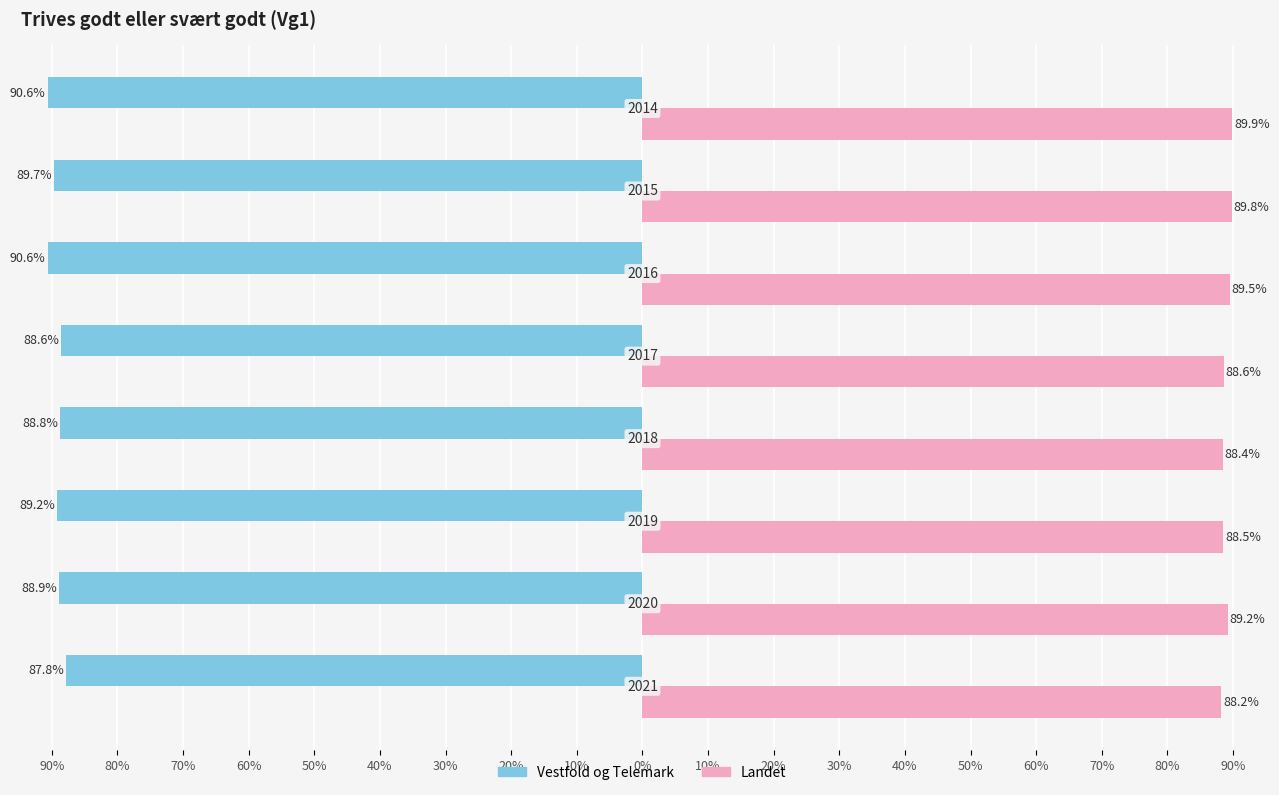

What is the highest value of the Landet series?

89.9